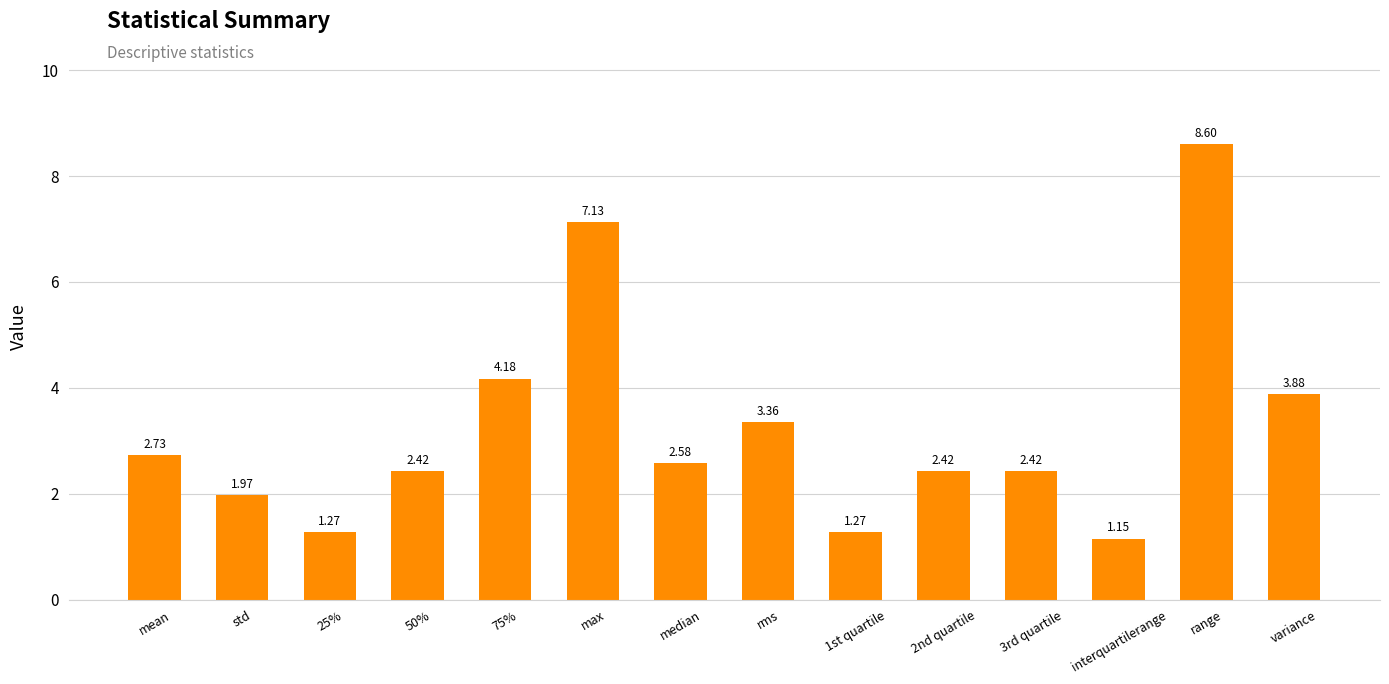

What is the sum of all values?

45.4